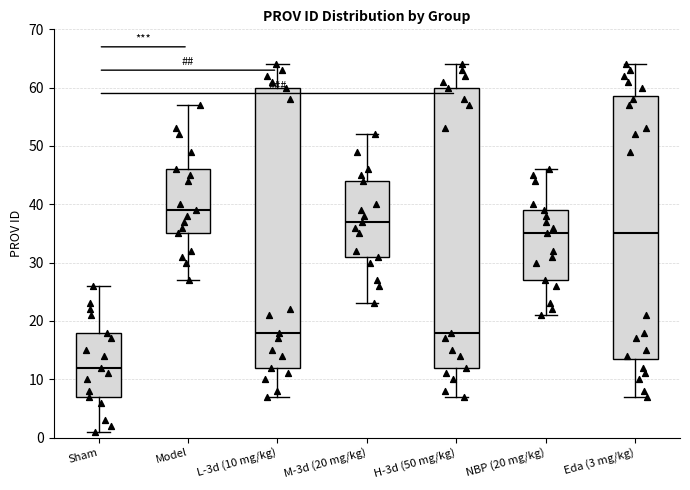

Reading left to right, read every box against the y-axis: the position of its median line, the range the box covers, and the ends of its whiskers. The values are not printed on the chart, so give them approximately, as read against the axis.

Sham: median 12, box 7 to 18, whiskers 1 to 26
Model: median 39, box 35 to 46, whiskers 27 to 57
L-3d (10 mg/kg): median 18, box 12 to 60, whiskers 7 to 64
M-3d (20 mg/kg): median 37, box 31 to 44, whiskers 23 to 52
H-3d (50 mg/kg): median 18, box 12 to 60, whiskers 7 to 64
NBP (20 mg/kg): median 35, box 27 to 39, whiskers 21 to 46
Eda (3 mg/kg): median 35, box 14 to 59, whiskers 7 to 64